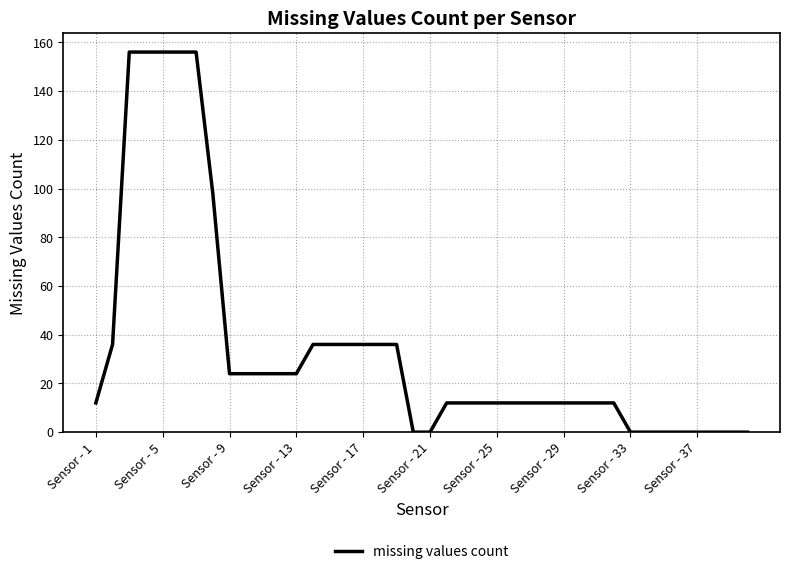

What is the greatest value displayed?

156